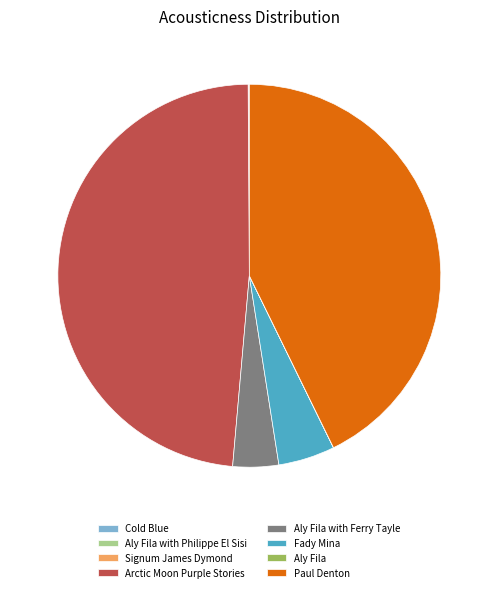

Does any single category account for the majority?

No